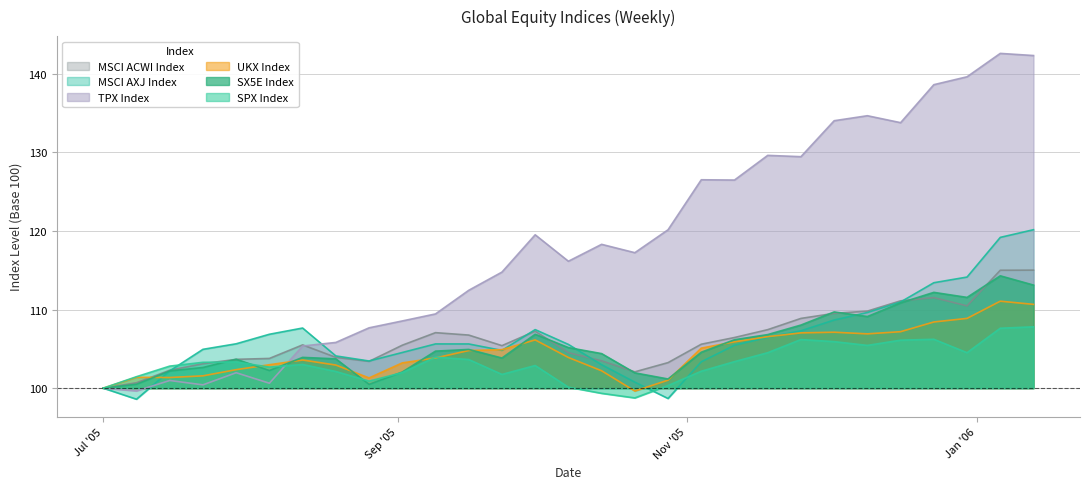

What is the maximum value for TPX Index?

142.6